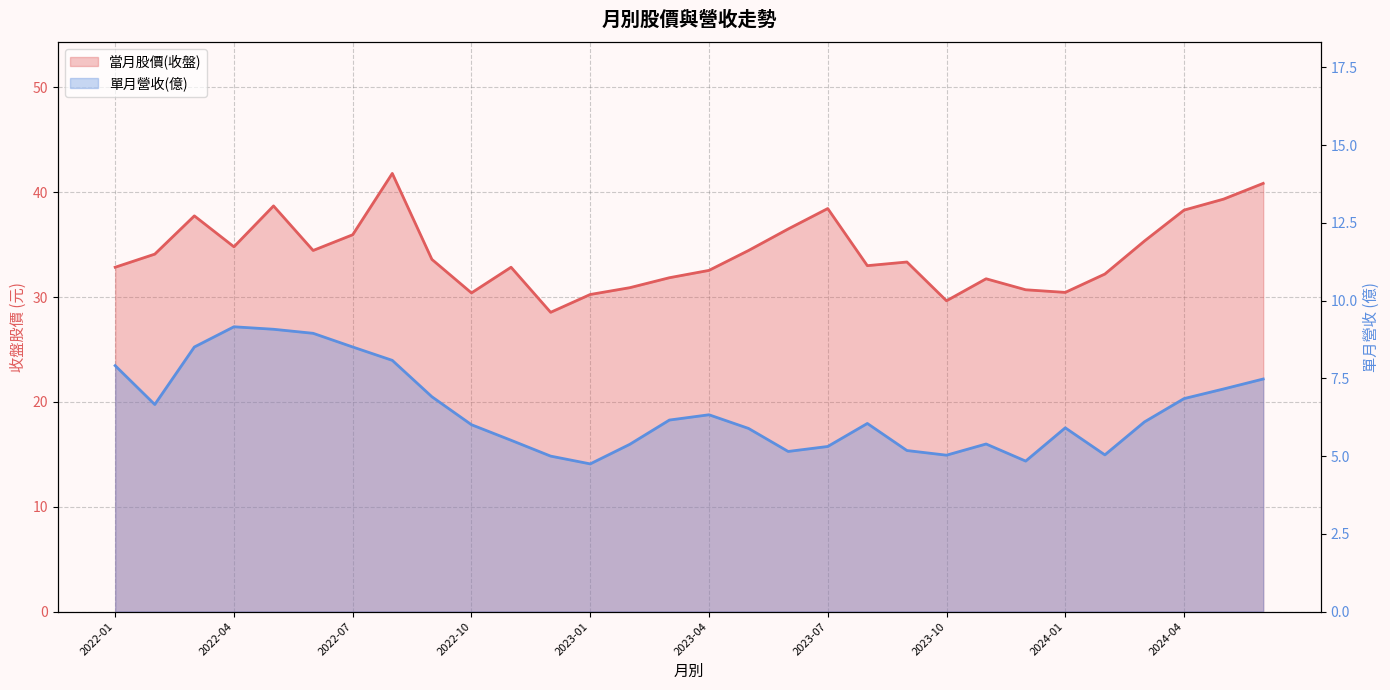

True or false: 當月股價(收盤) has a value of 30.9 at 13.

True